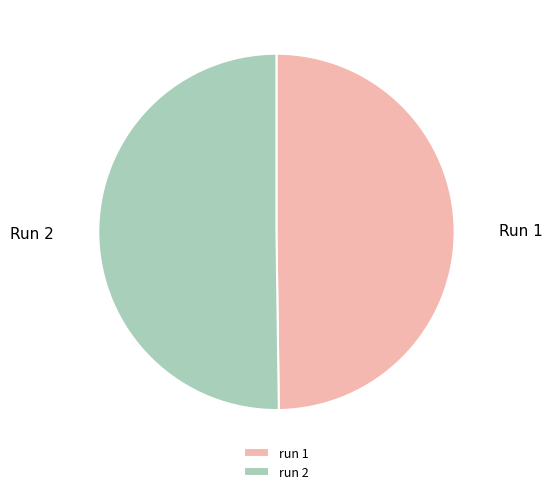

Do run 2 and run 1 together represent more than half of the pie?

Yes